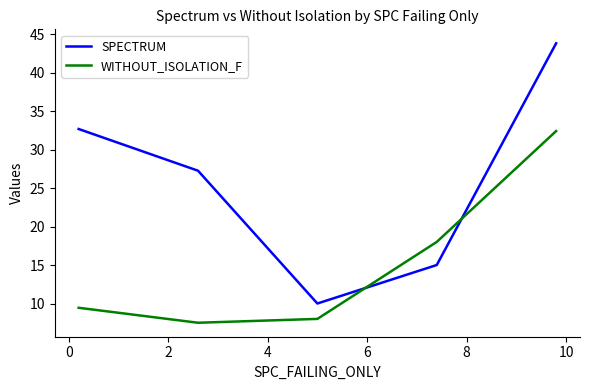

What is the minimum value shown in the chart?

7.5